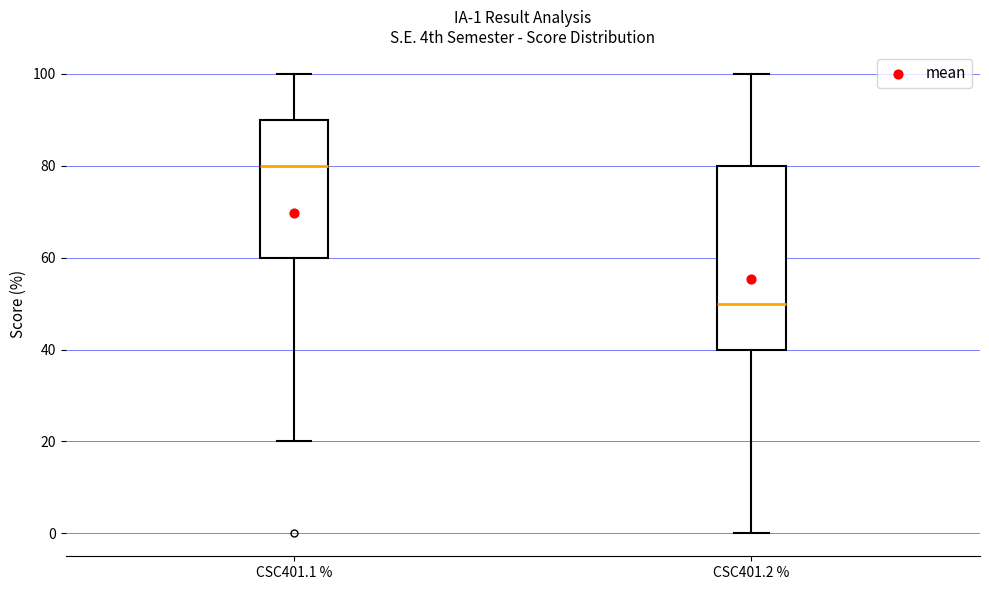

Which box is the tallest, from its lower edge to its upper edge?

CSC401.2 %